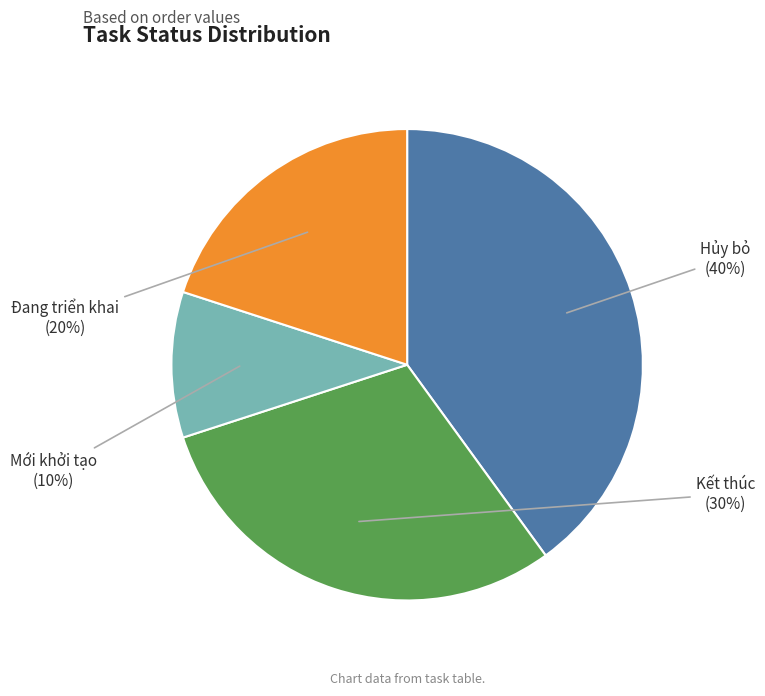

Which category has the smallest portion of the pie?

Mới khởi tạo